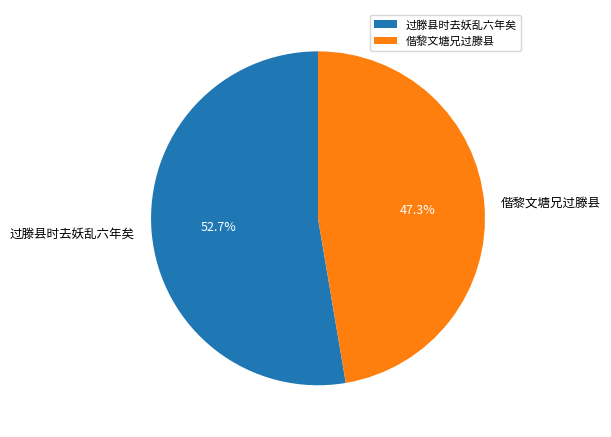

Is it true that 过滕县时去妖乱六年矣 is 53% of the pie?

True